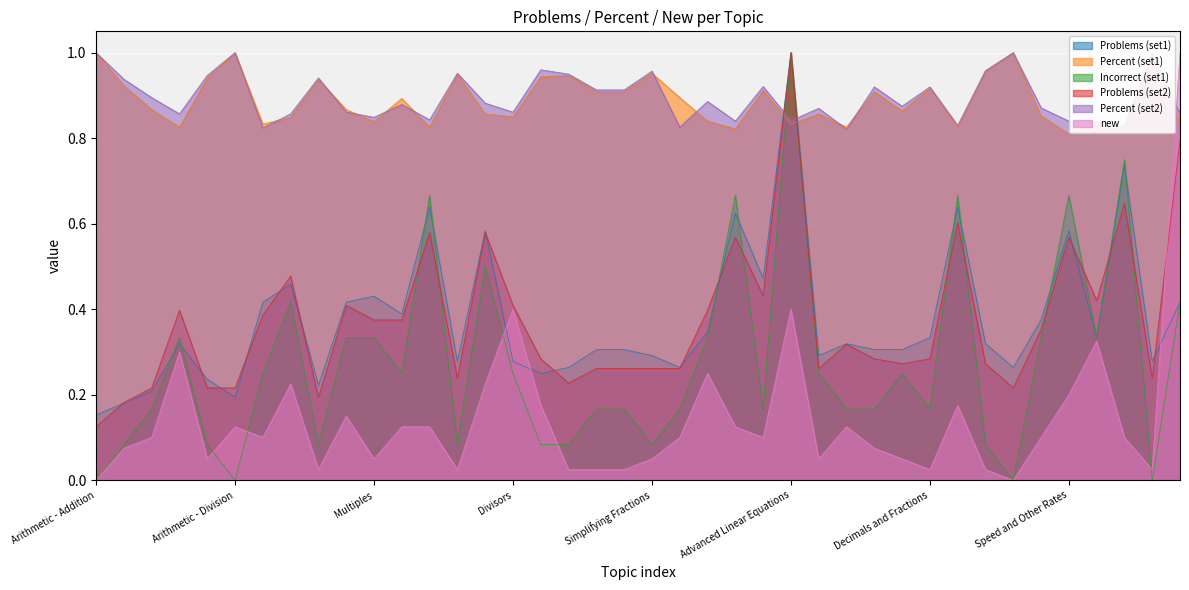

Between which two adjacent categories do Problems (set1) and Incorrect (set1) first intersect?

Arithmetic - Negatives and Arithmetic - Subtraction